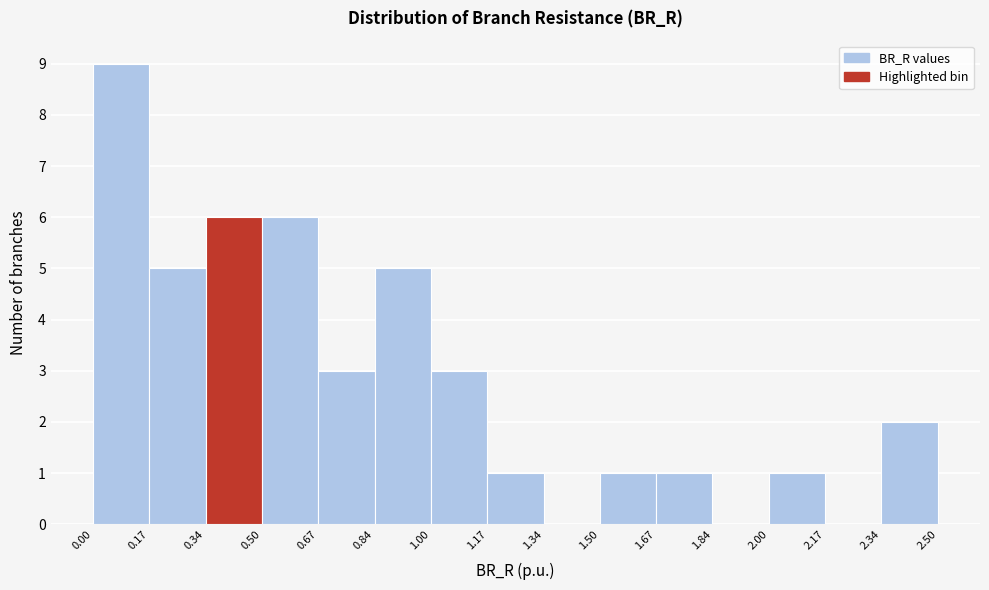

Reading left to right, transcribe this chart: for each bar, give the range it covers on the x-axis and its height. The values are not printed on the chart, so give them approximately, as read against the axis.

0.00 to 0.17: 9
0.17 to 0.34: 5
0.34 to 0.50: 6
0.50 to 0.67: 6
0.67 to 0.84: 3
0.84 to 1.00: 5
1.00 to 1.17: 3
1.17 to 1.34: 1
1.34 to 1.50: 0
1.50 to 1.67: 1
1.67 to 1.84: 1
1.84 to 2.00: 0
2.00 to 2.17: 1
2.17 to 2.34: 0
2.34 to 2.50: 2